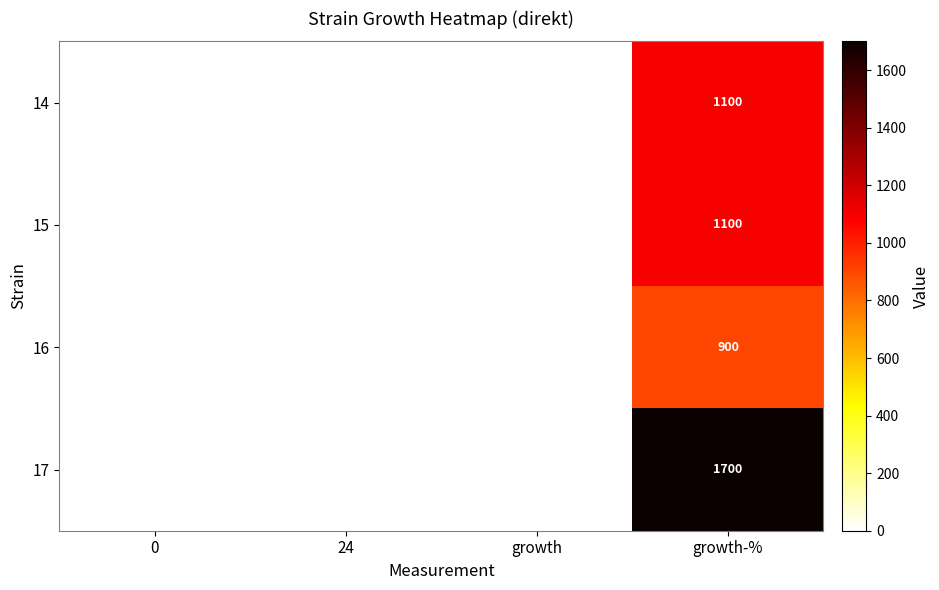

At which label does 14 reach its peak?

growth-%